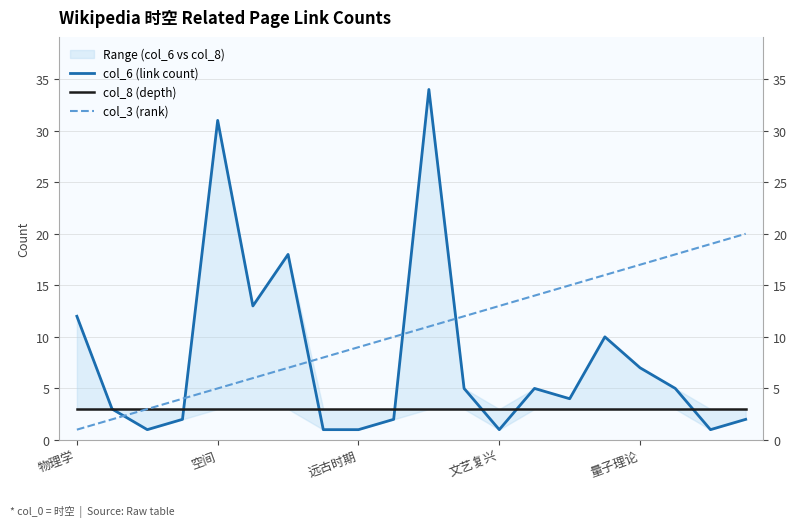

Where does the col_6 (link count) series first go above 5?

物理学